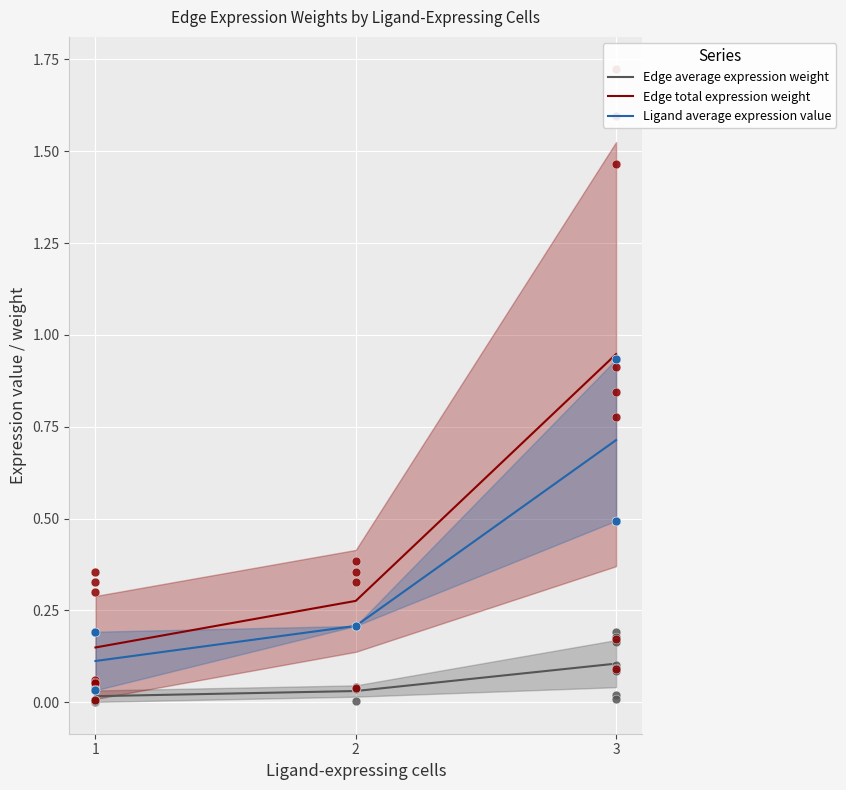

At how many categories does at least one series exceed 0?

3